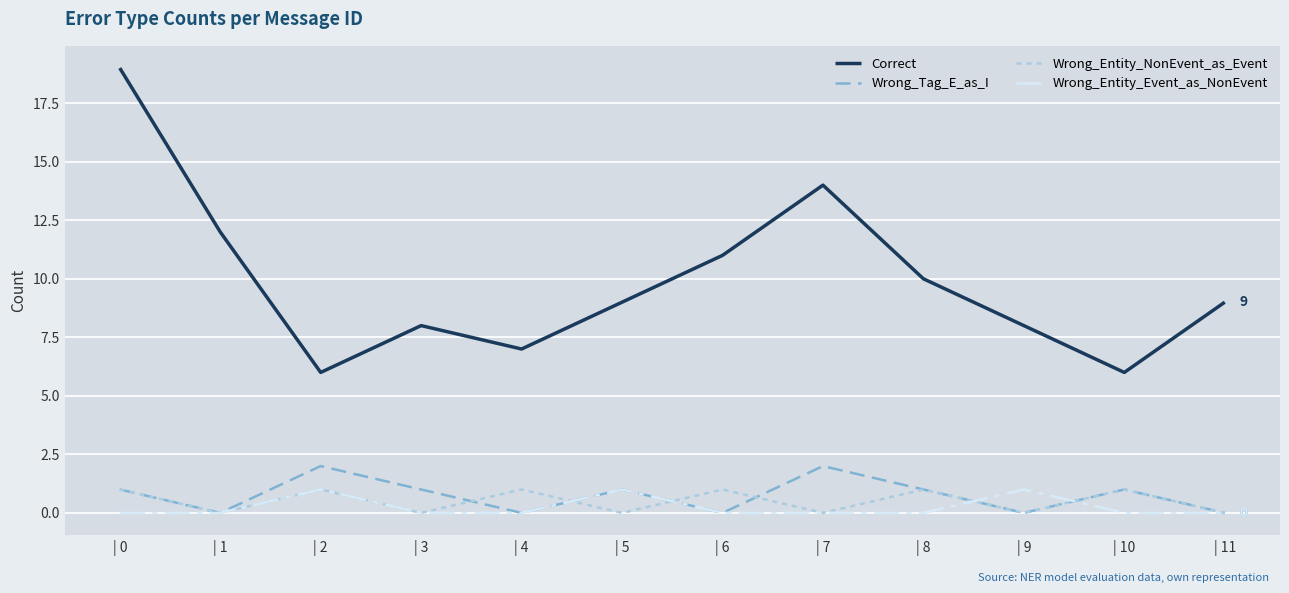

Where is the first local minimum for Wrong_Entity_NonEvent_as_Event?

| 1